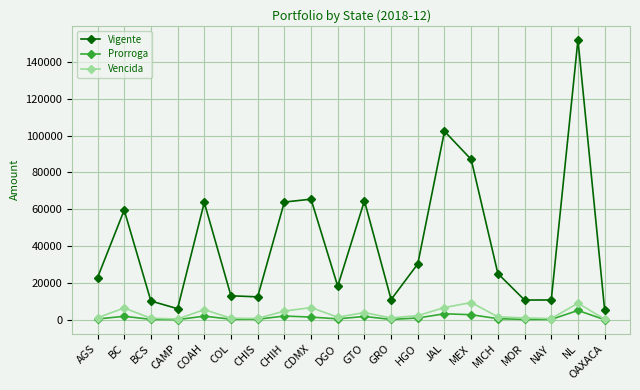

True or false: Vigente and Prorroga intersect in this chart.

False